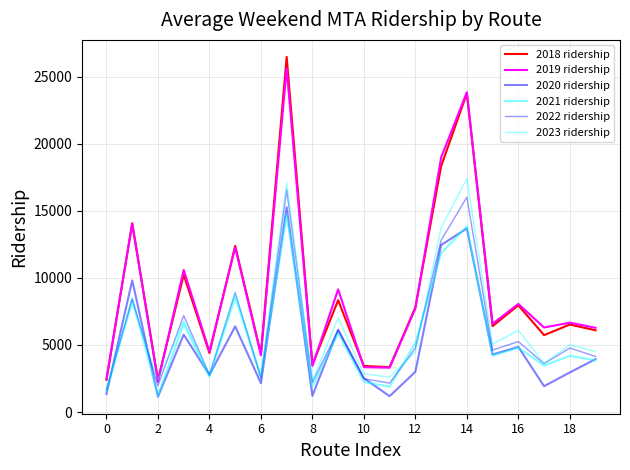

Does the chart display data point markers on the line(s)?

No